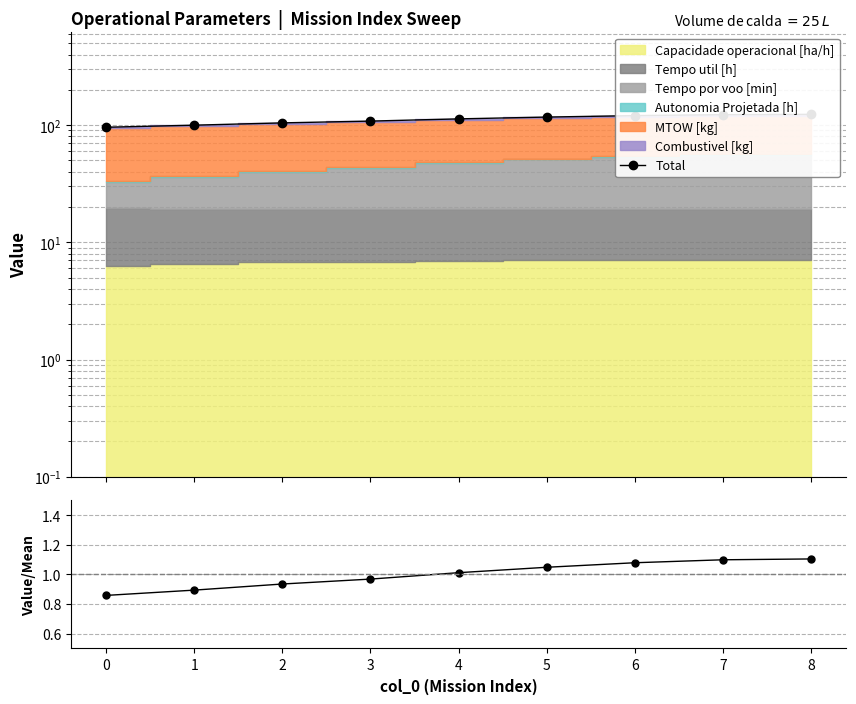

Reading left to right, transcribe all the data shown in this chart.

Total: 0=95.8	1=99.8	2=104.4	3=108.1	4=113.0	5=117.0	6=120.4	7=122.7	8=123.3
Ratio: 0=0.9	1=0.9	2=0.9	3=1.0	4=1.0	5=1.0	6=1.1	7=1.1	8=1.1